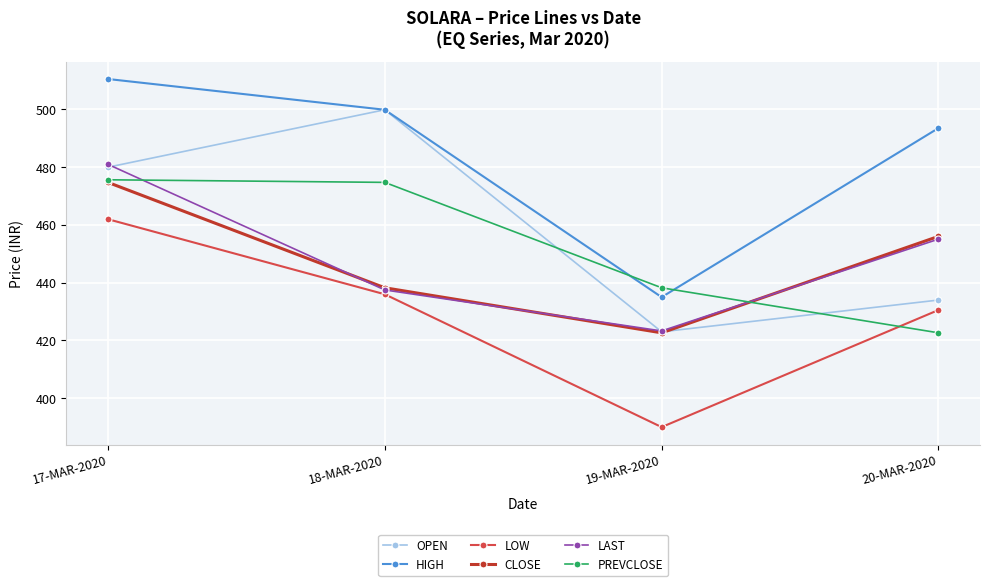

Read the CLOSE value at 17-MAR-2020.

474.8